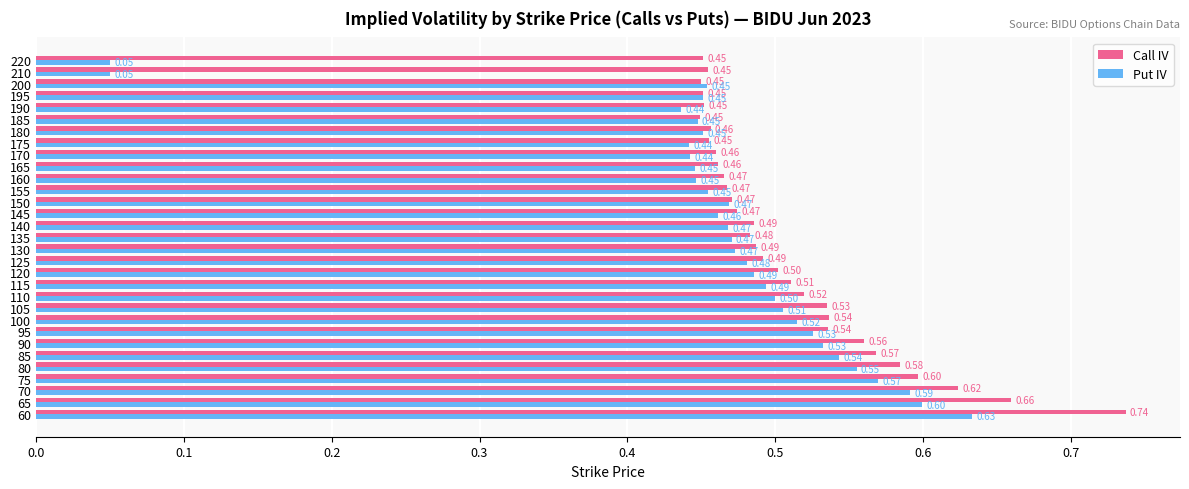

List the series in order of their overall mean, lowest first.

Put IV, Call IV